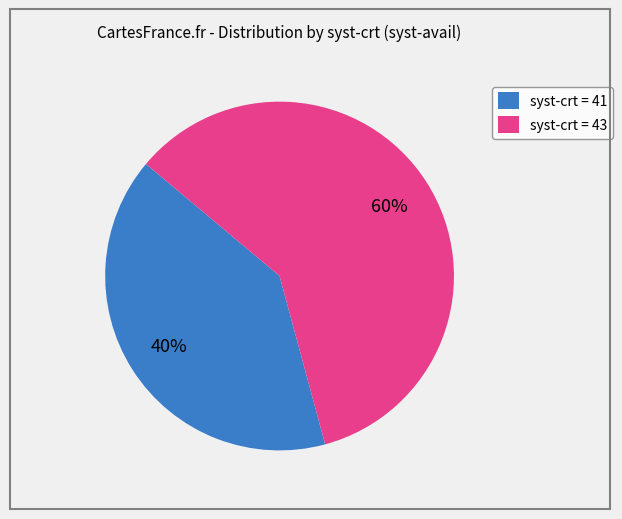

Approximately how many times larger is the value at syst-crt = 43 compared to syst-crt = 41?

1.5